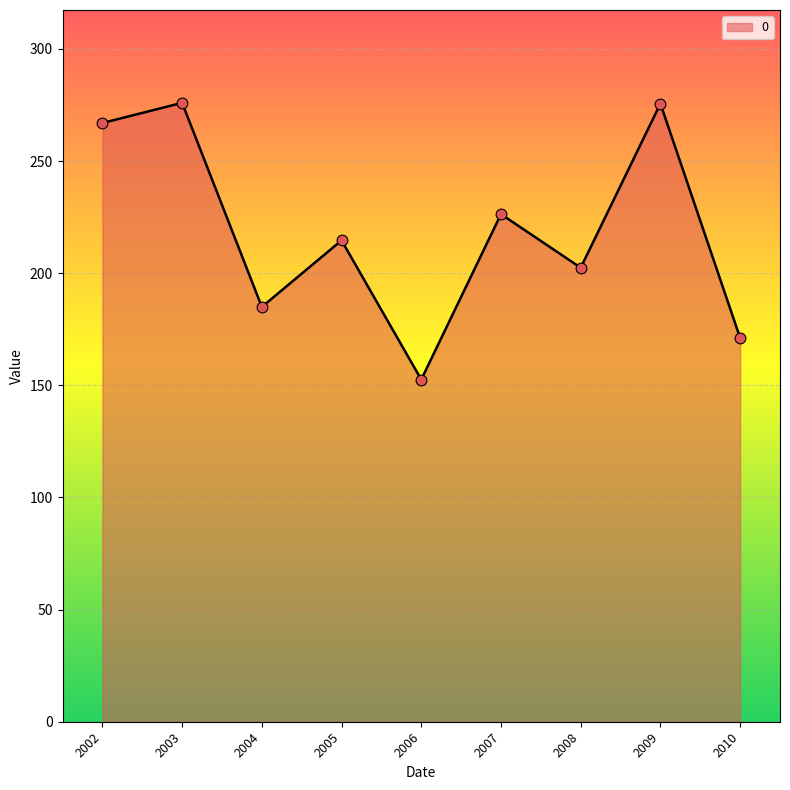

Approximately how many times larger is the value at 2005 compared to 2002?

0.8